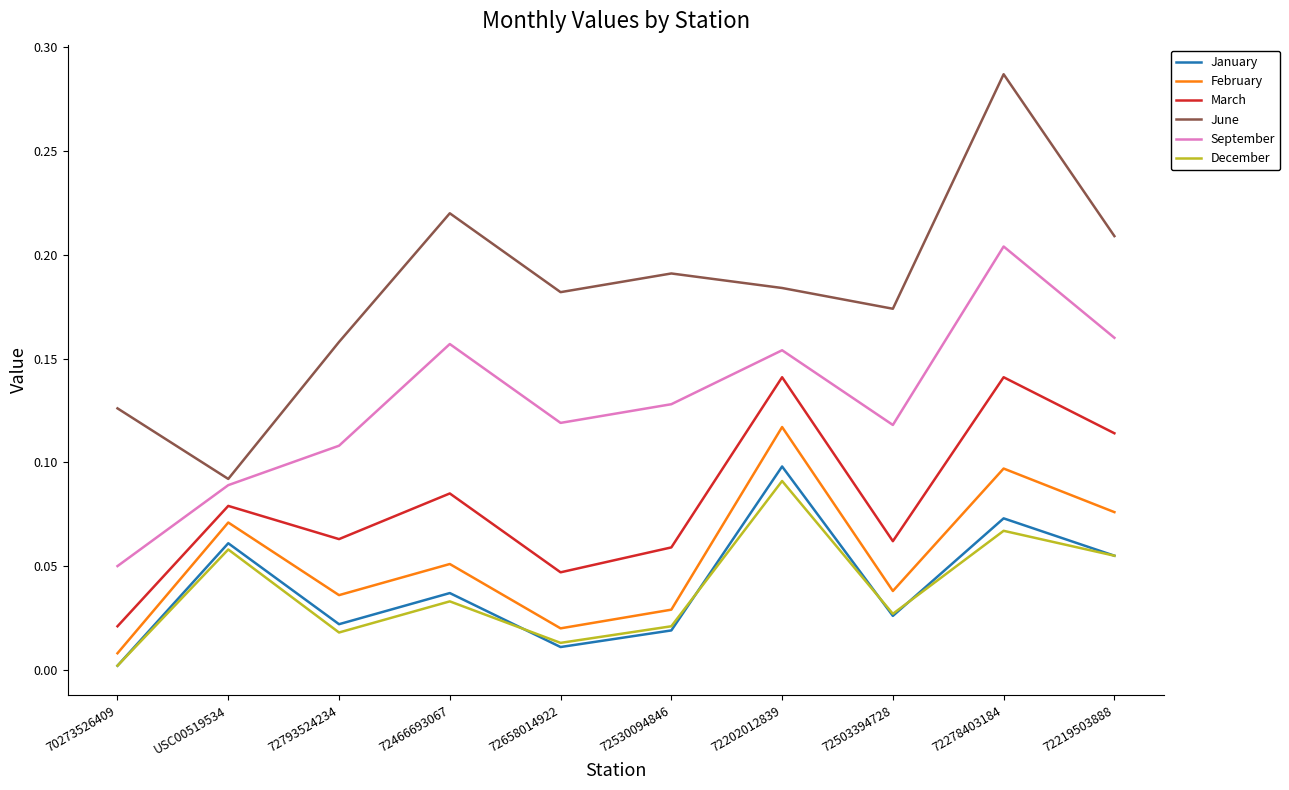

The value of January at 72278403184 is 0.0. True or false?

False